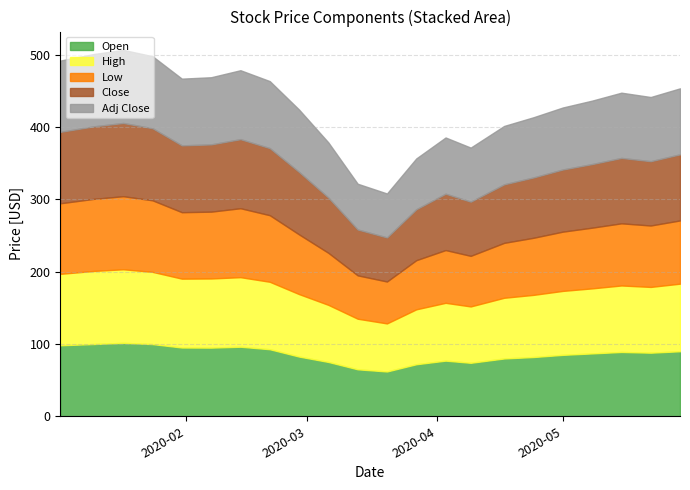

Where is the first local minimum for Low?

2020-01-31